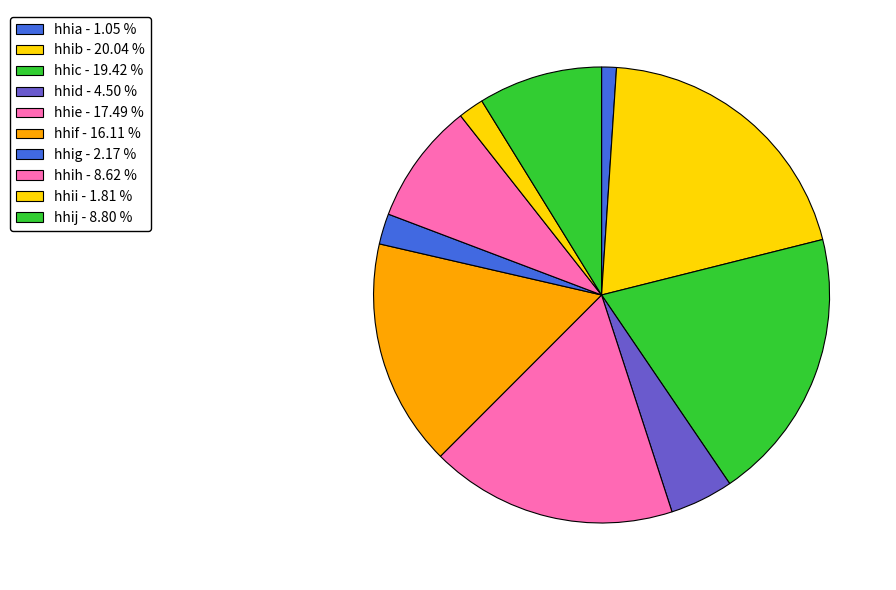

Which slice is the largest?

hhib